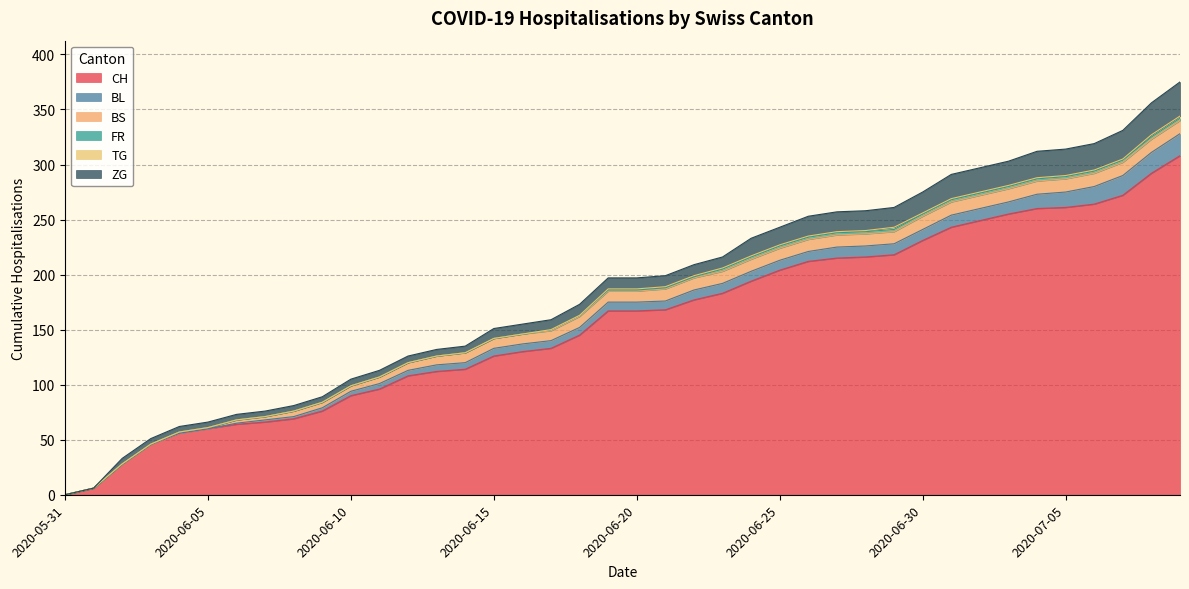

What is the value of the CH point at the 4th from the left?

46